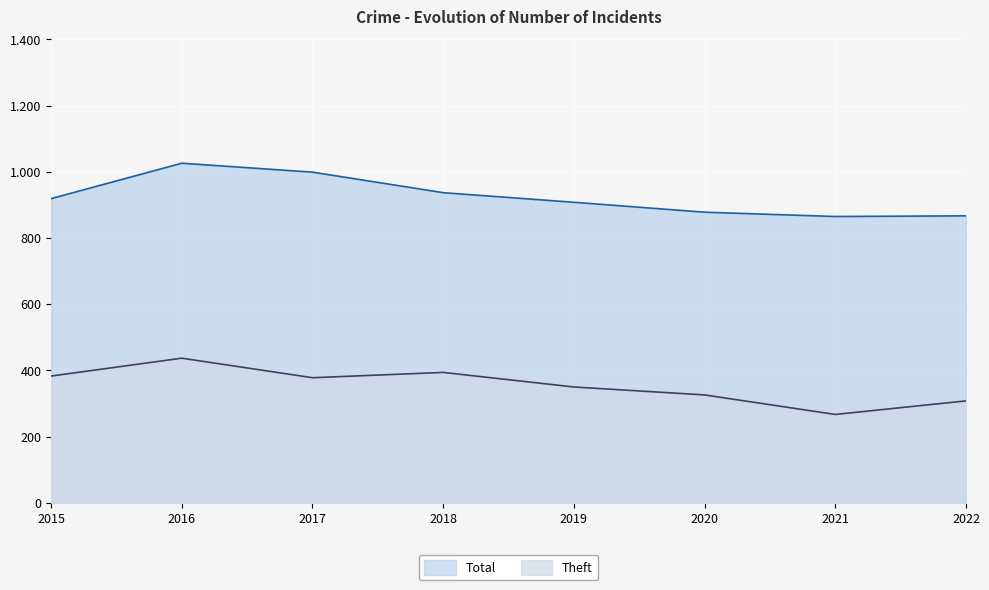

What are all the series names shown in the legend?

Total, Theft